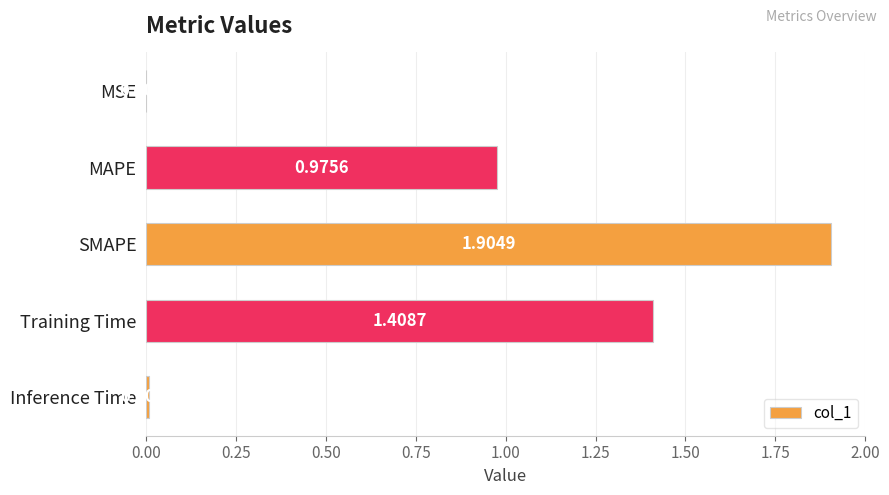

At which category does the chart reach its peak across all series?

SMAPE